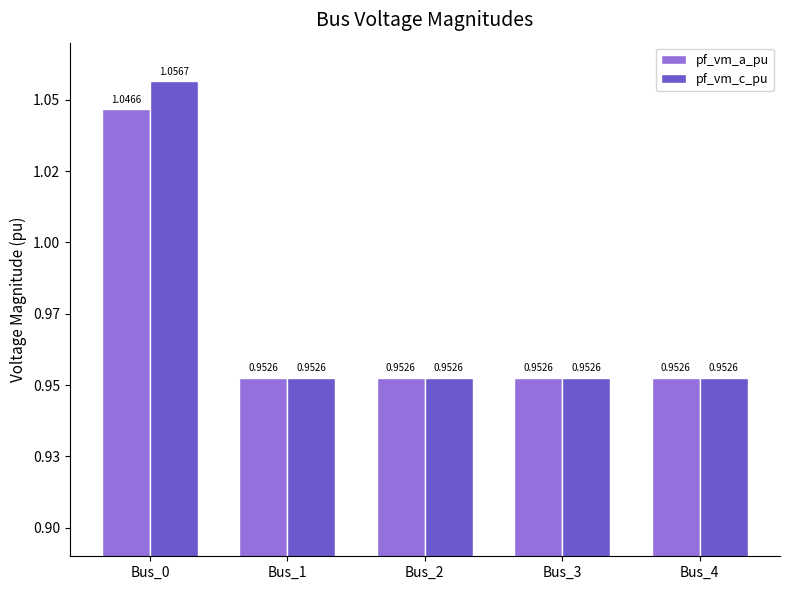

What is the sum of the pf_vm_a_pu values at Bus_1 and Bus_2?

1.9